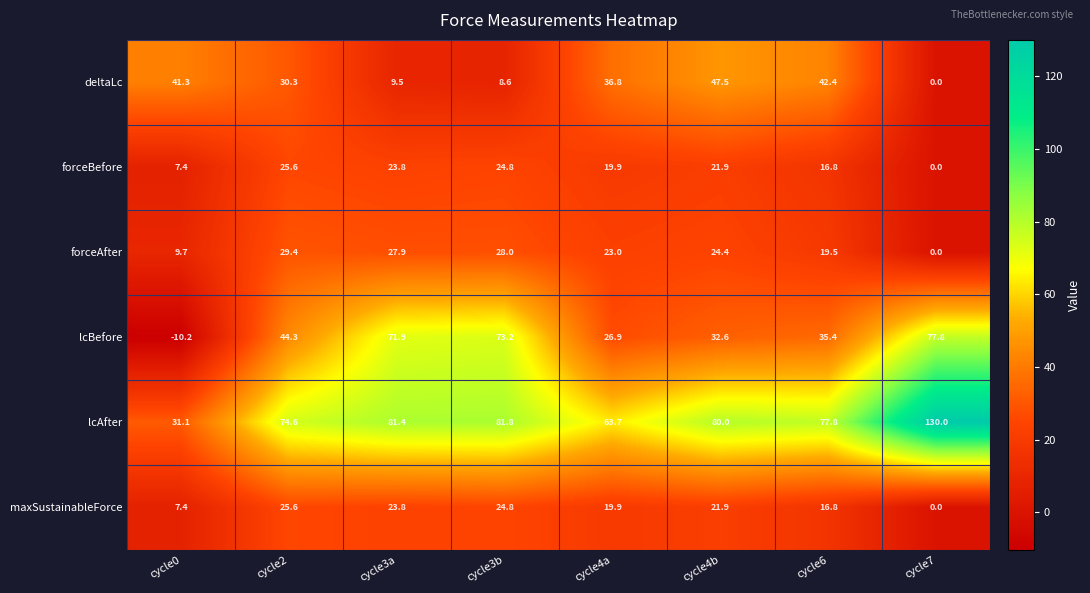

What is the difference between the lcAfter values at cycle3a and cycle7?

48.6